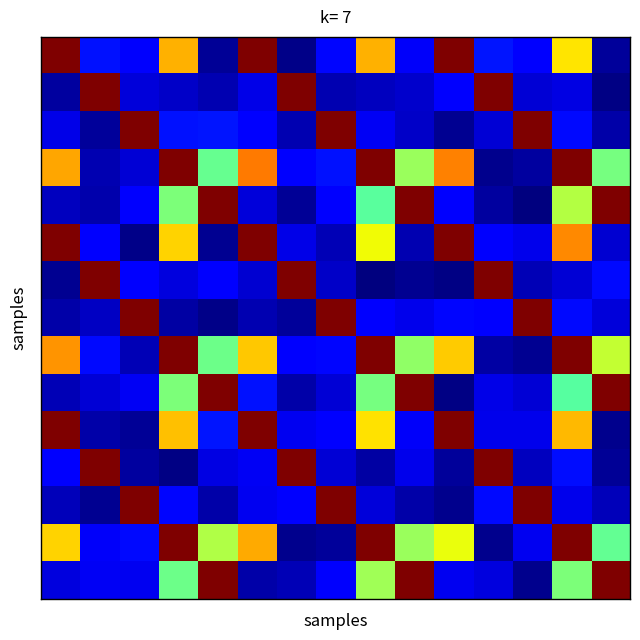

Count the number of categories in the chart.

15